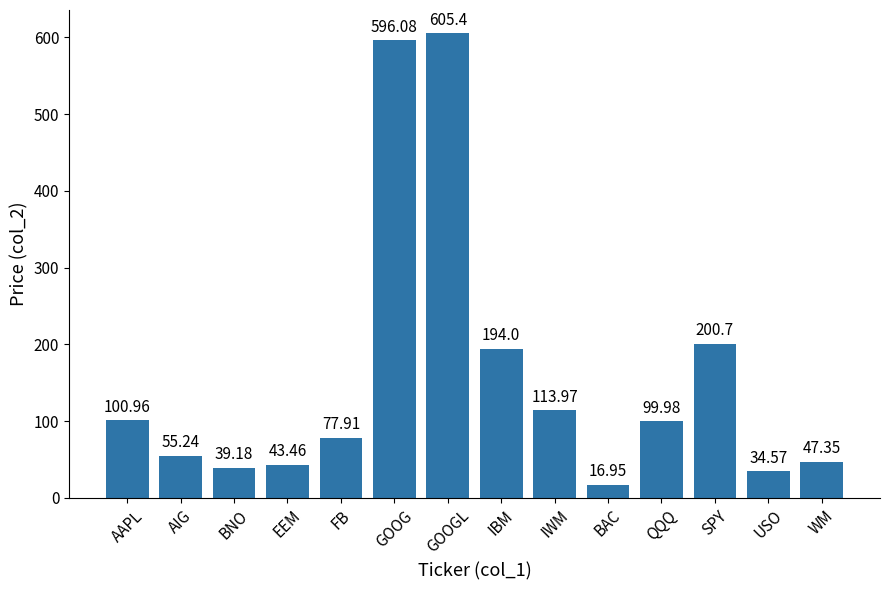

Is it true that the value at IWM is 31.1?

False